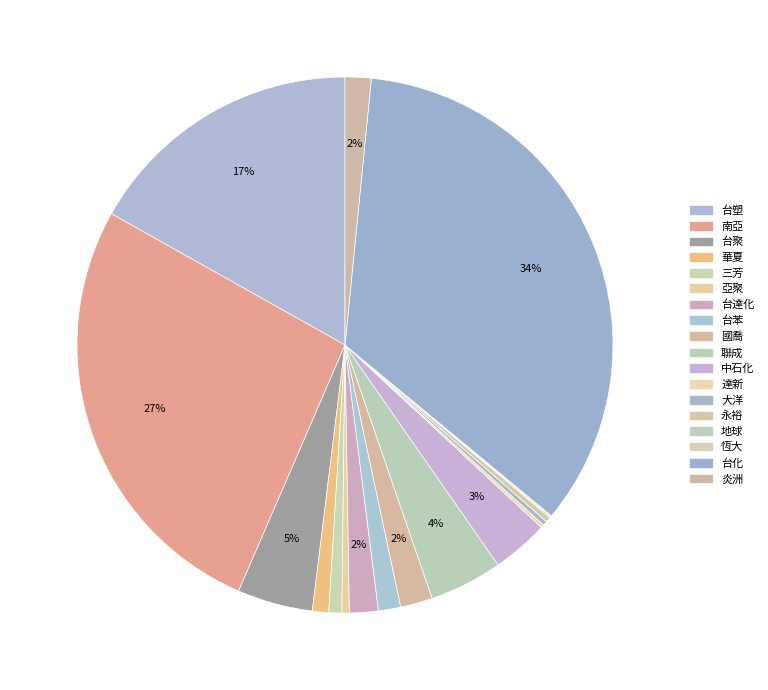

What is the total percentage of 台聚 and 台化?

39.0%